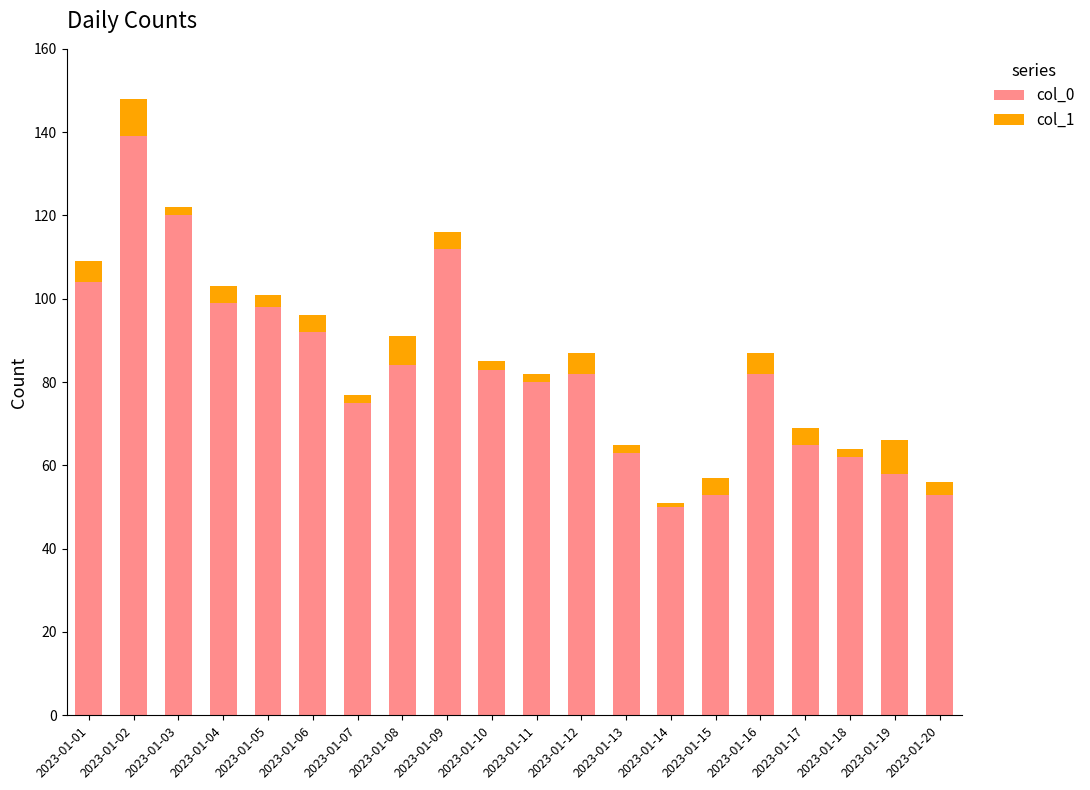

True or false: col_0 has a value of 61 at 2023-01-09.

False